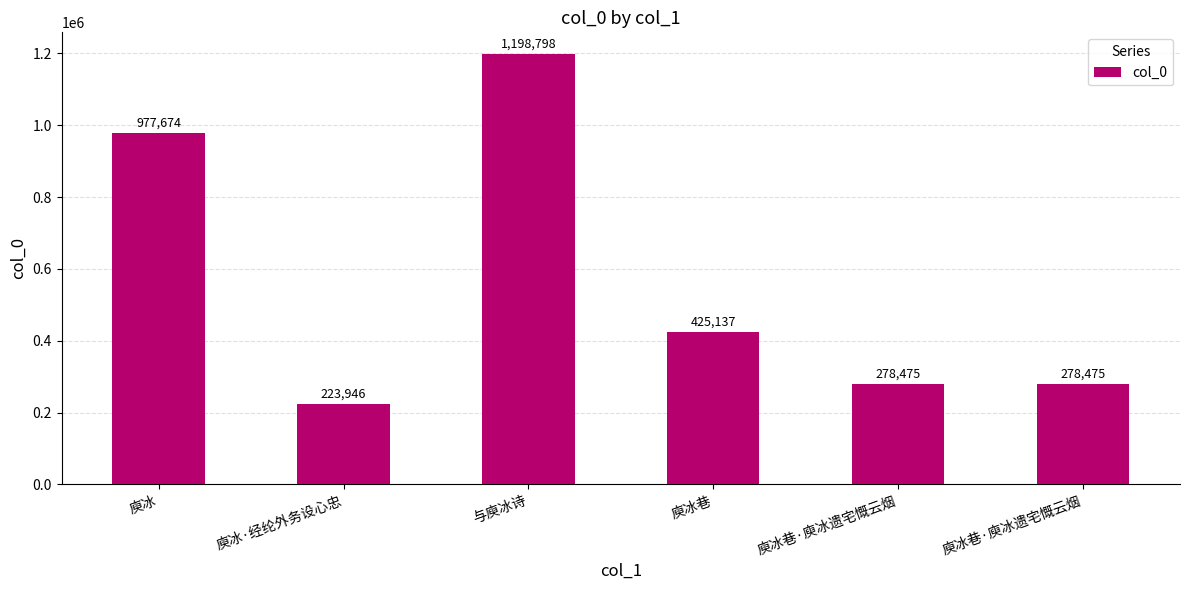

Reading left to right, list all the values displayed in this chart.

977674	223946	1198798	425137	278475	278475